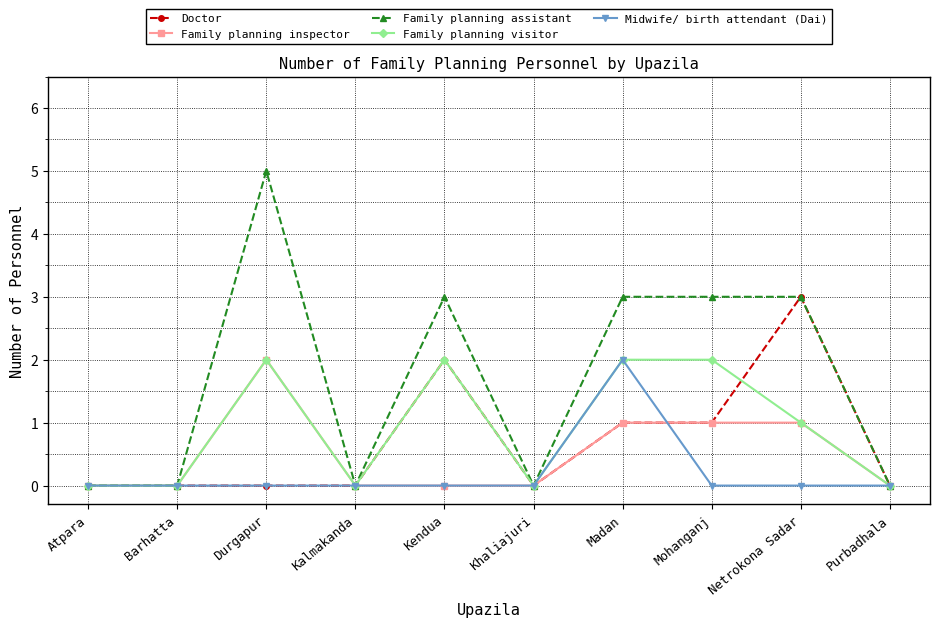

Reading left to right, extract all data points from this chart.

Doctor: 0	0	0	0	2	0	1	1	3	0
Family planning inspector: 0	0	2	0	0	0	1	1	1	0
Family planning assistant: 0	0	5	0	3	0	3	3	3	0
Family planning visitor: 0	0	2	0	2	0	2	2	1	0
Midwife/ birth attendant (Dai): 0	0	0	0	0	0	2	0	0	0